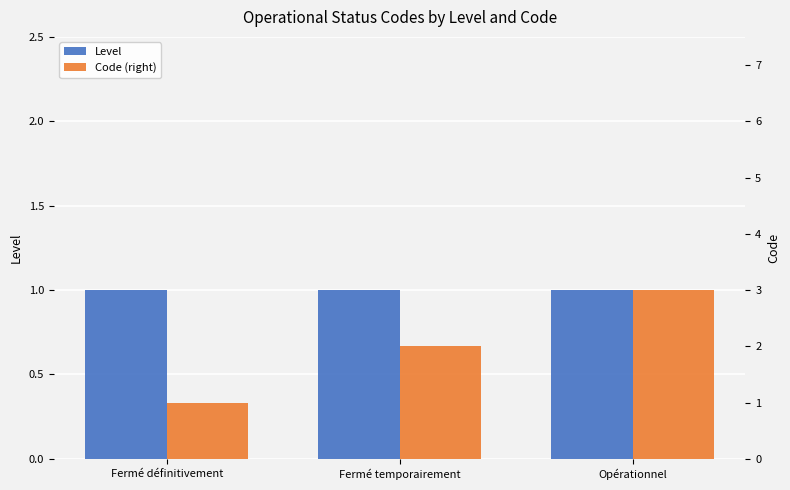

How many bars are there in each group?

2